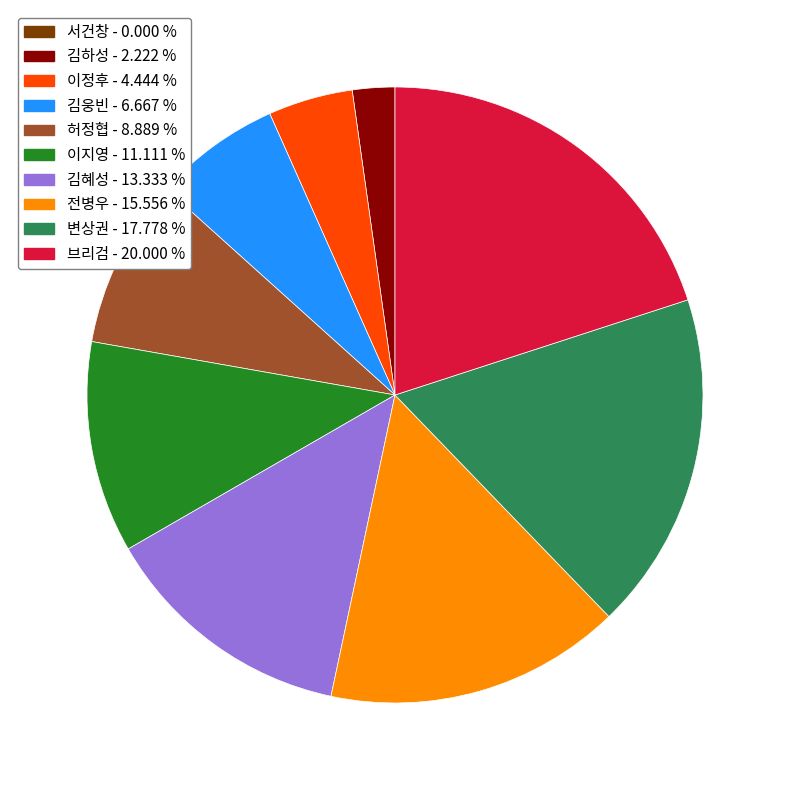

Approximately how many times larger is the value at 전병우 compared to 김하성?

7.0